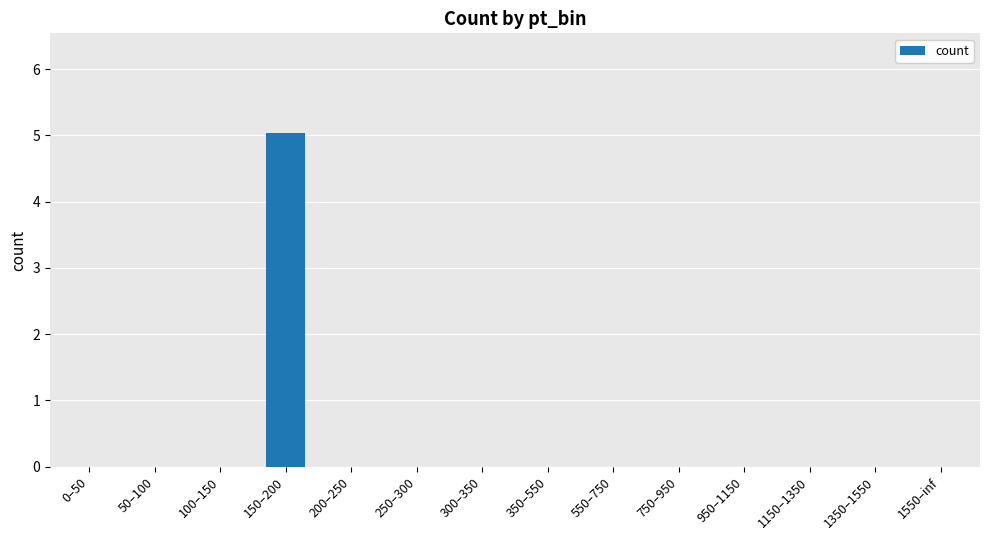

The value at 200–250 is -2.5. True or false?

False